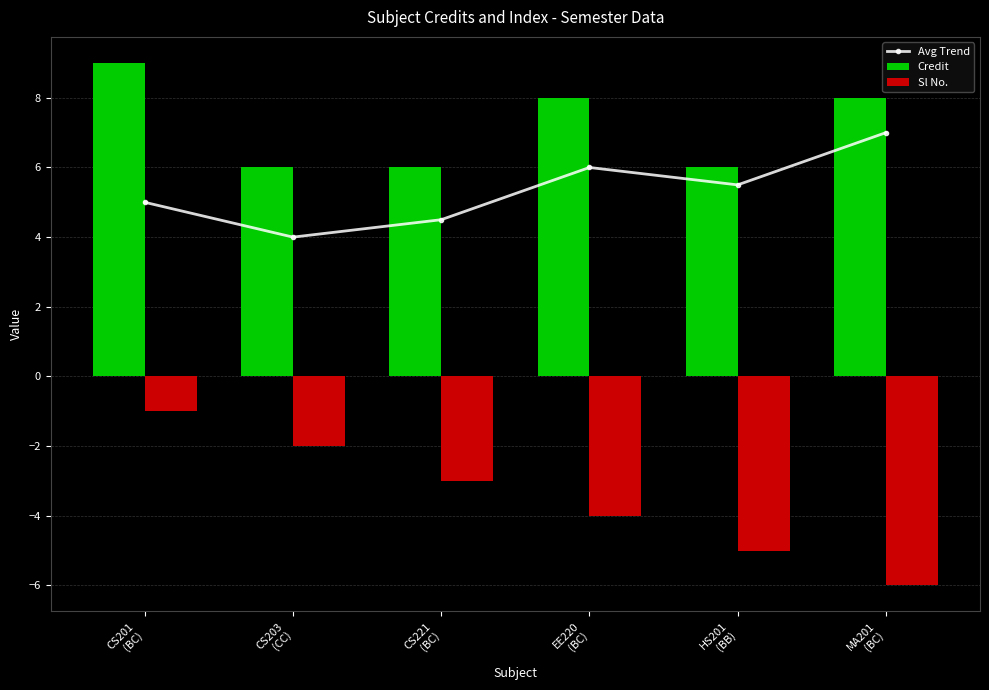

Count the Sl No. values in the range -5 to -2.

4